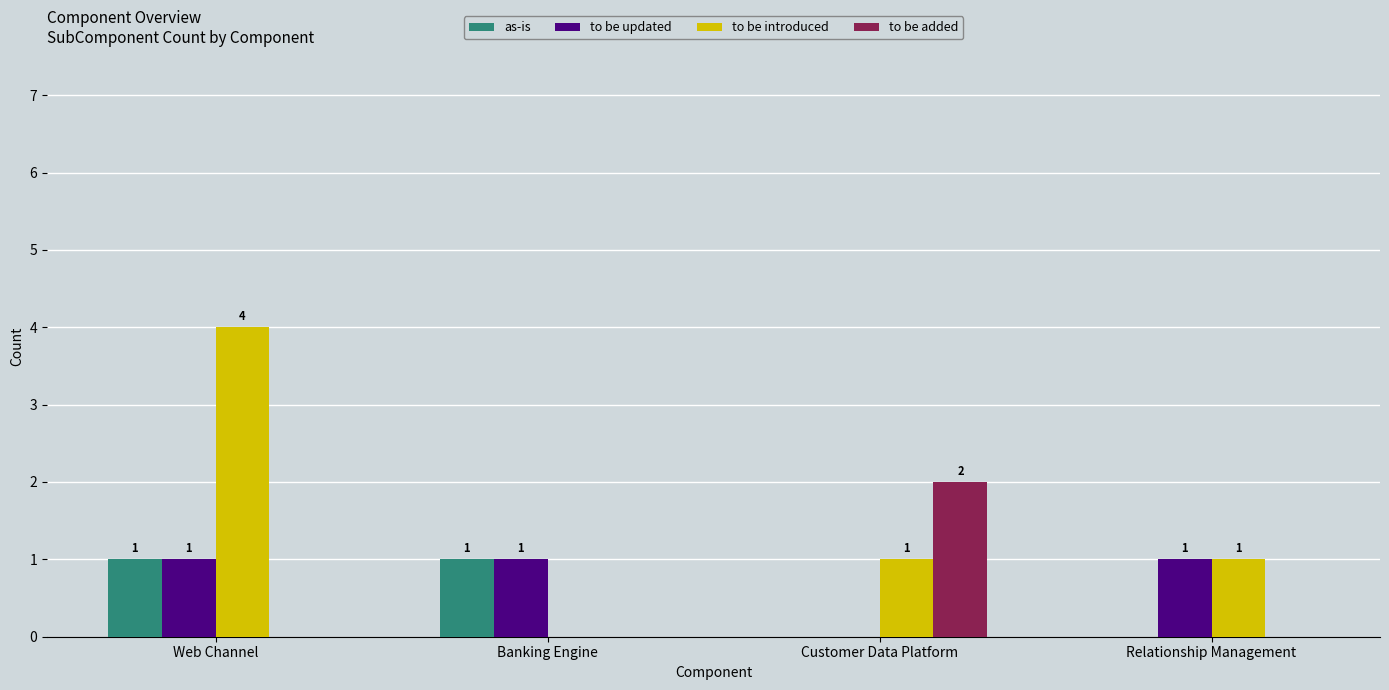

At which category is the sum across all series the highest?

Web Channel